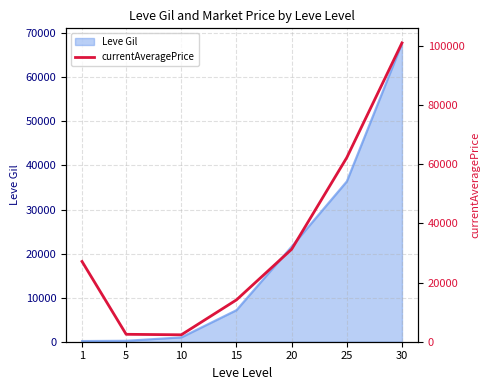

Is it true that the value at 25 is 91190?

False